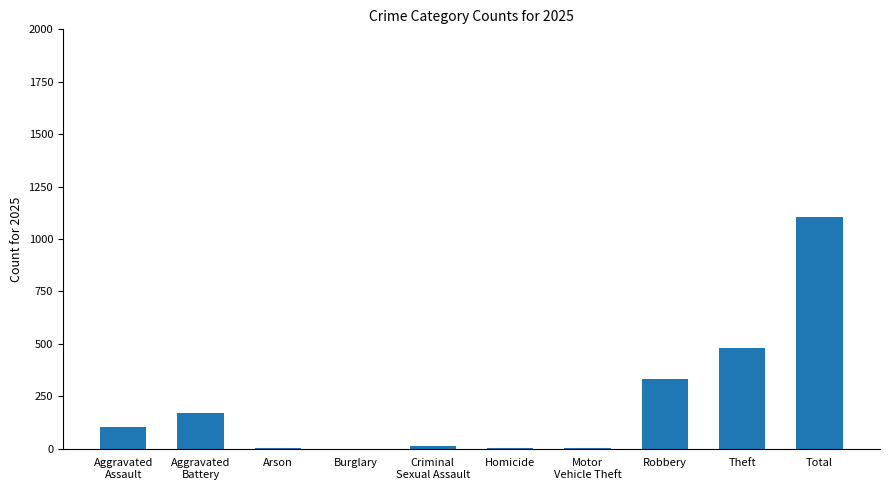

True or false: the data shows 1 at Arson.

True